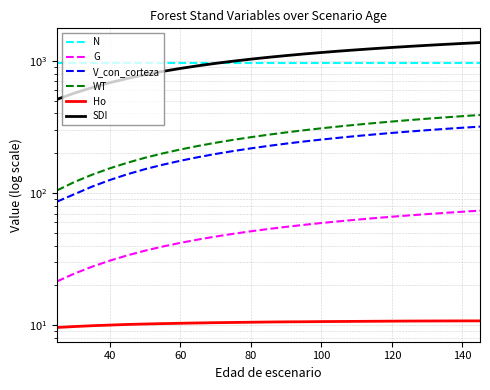

Rank the series by their maximum value, from lowest to highest.

Ho, G, V_con_corteza, WT, N, SDI